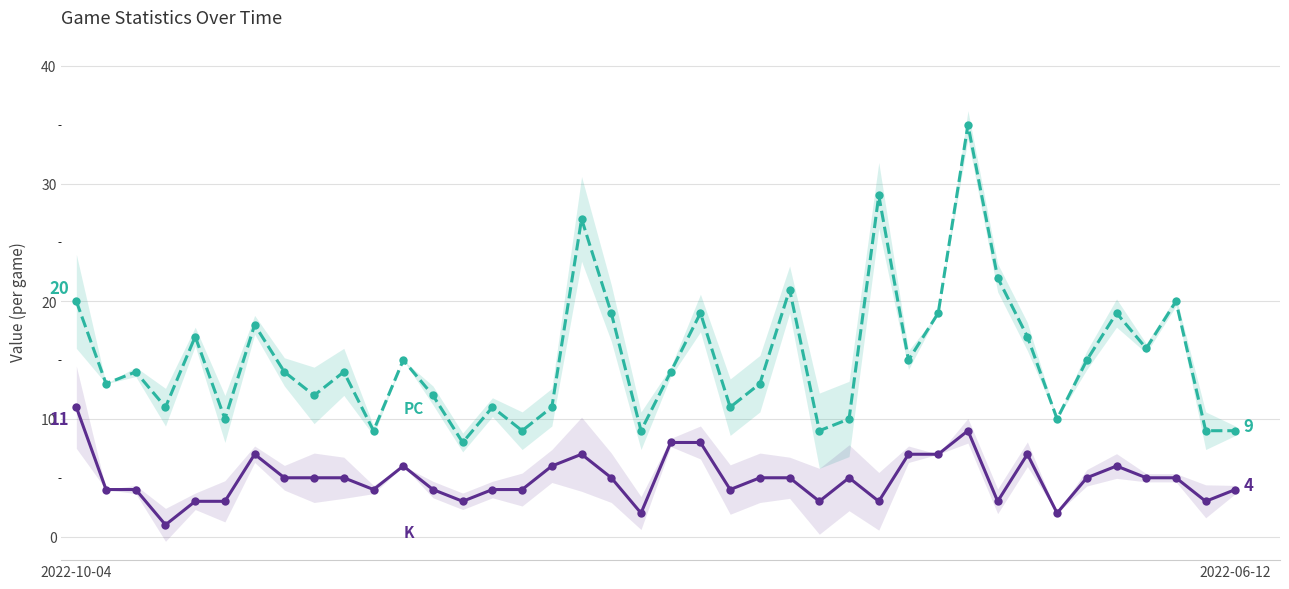

Read the K value at 28.

7